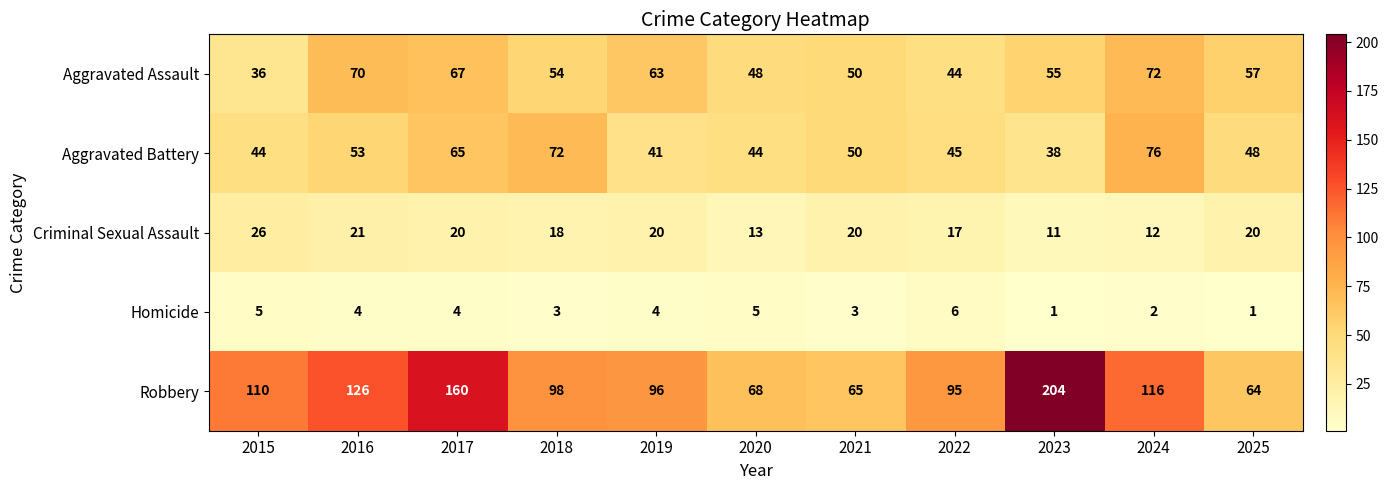

What is the difference between the maximum and minimum values in the Robbery series?

140